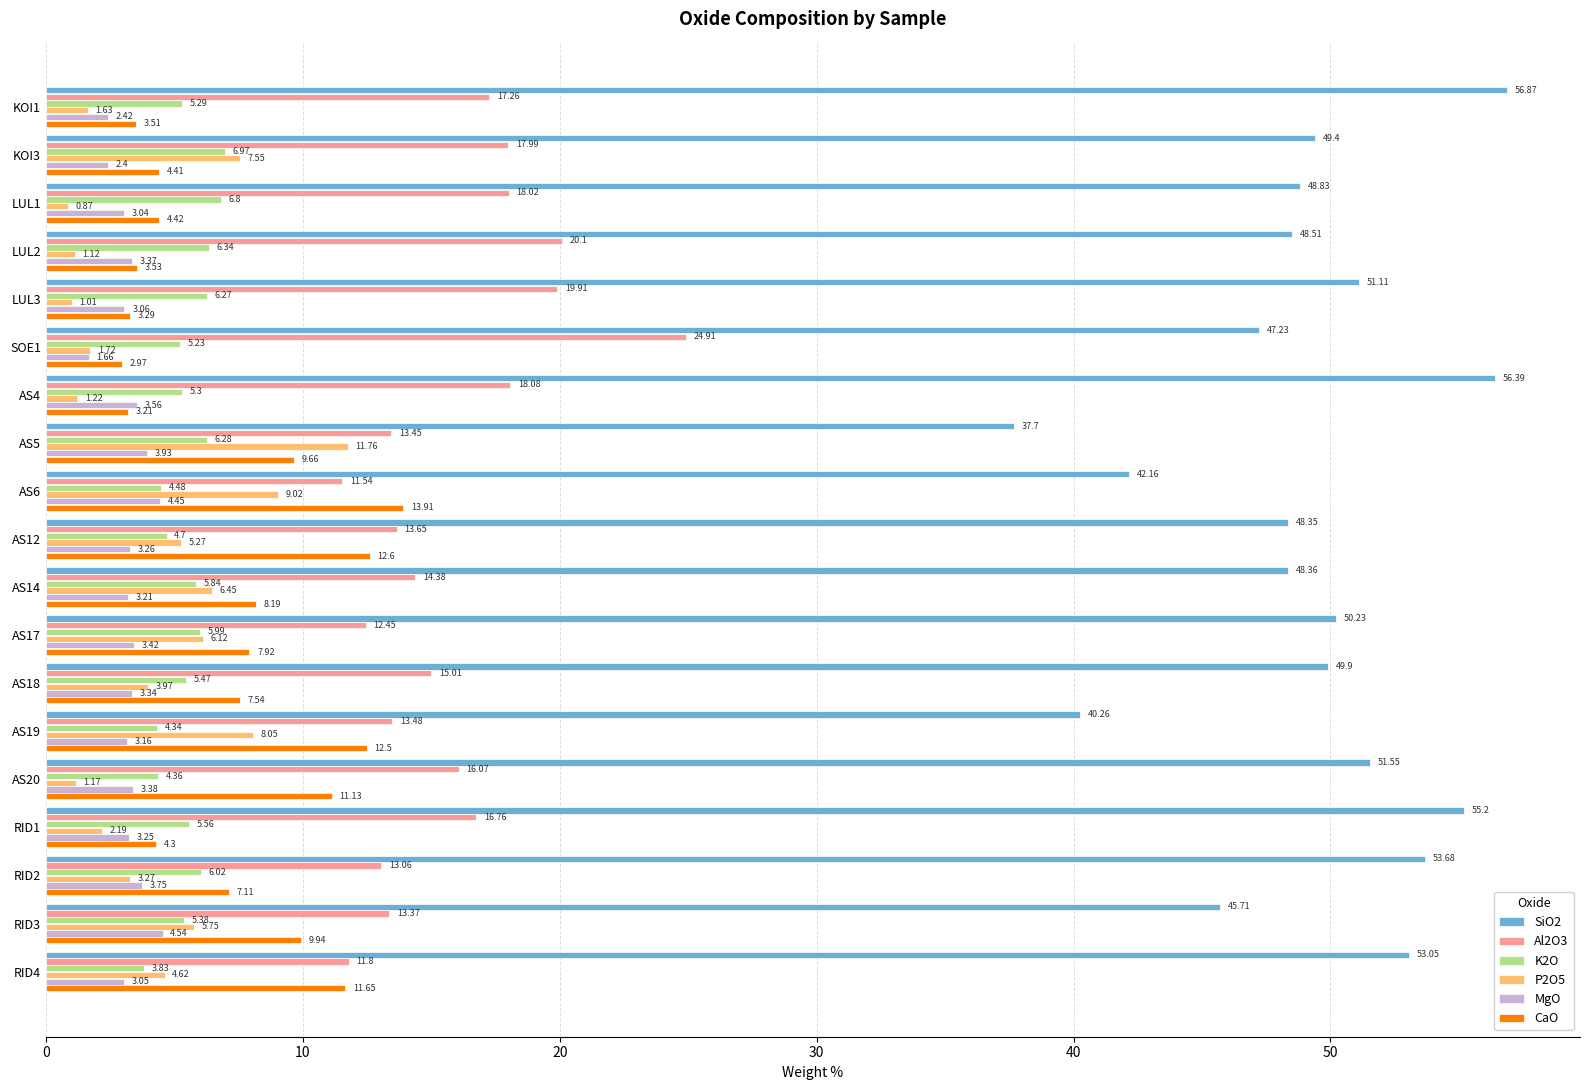

At which label does MgO reach its peak?

RID3